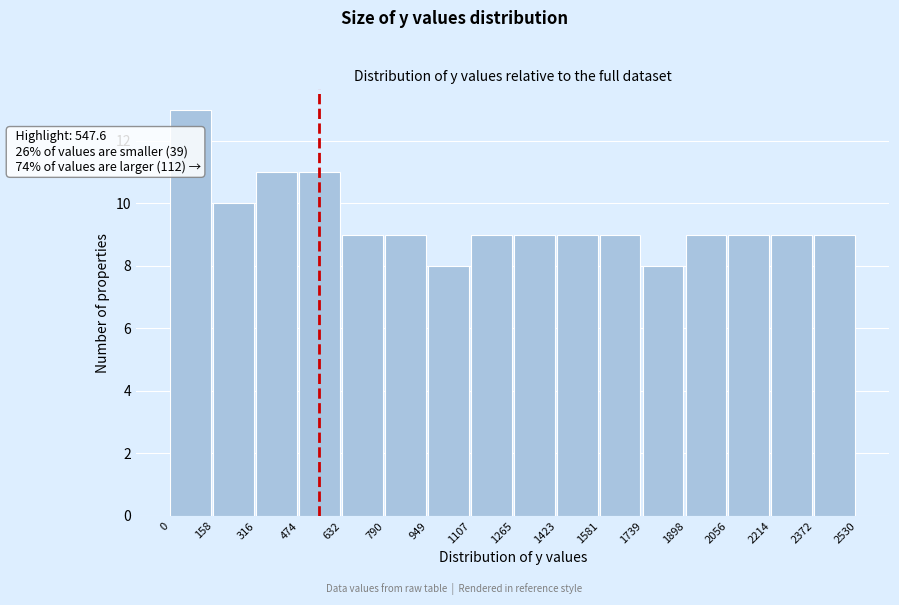

Which range on the x-axis has the tallest bar?

0 to 158